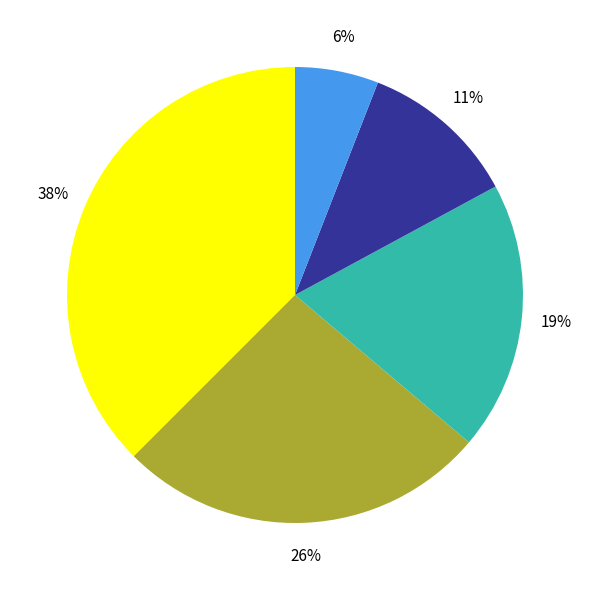

To the nearest percent, what is the difference between the largest and smallest slice percentages?

32%